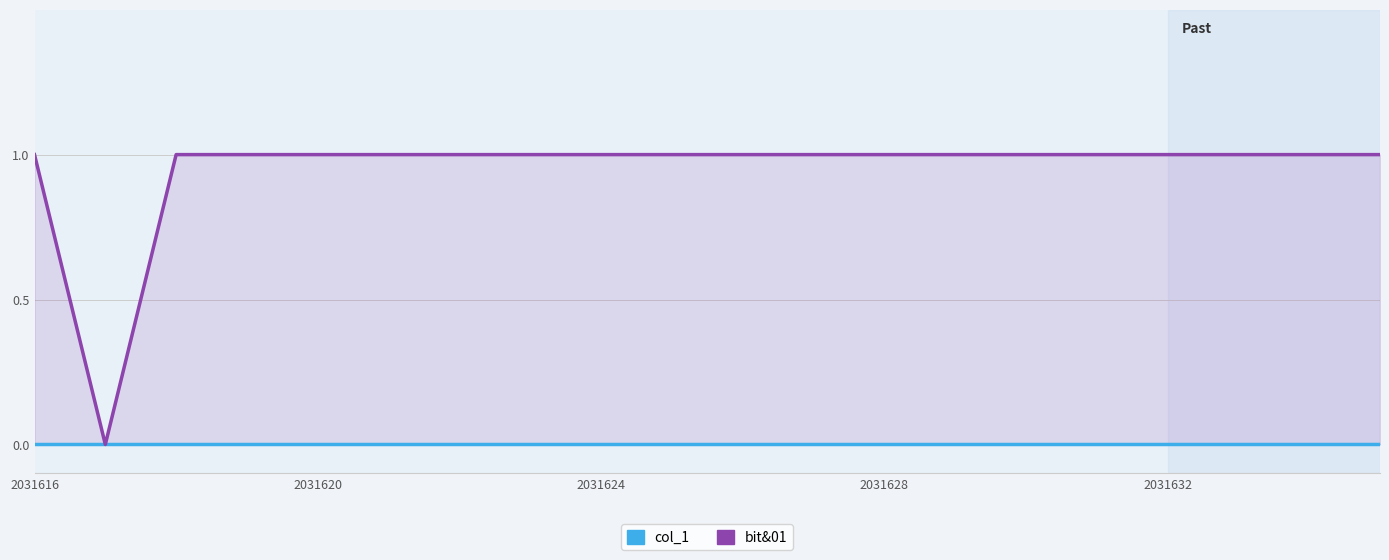

True or false: bit&01 and col_1 intersect in this chart.

False